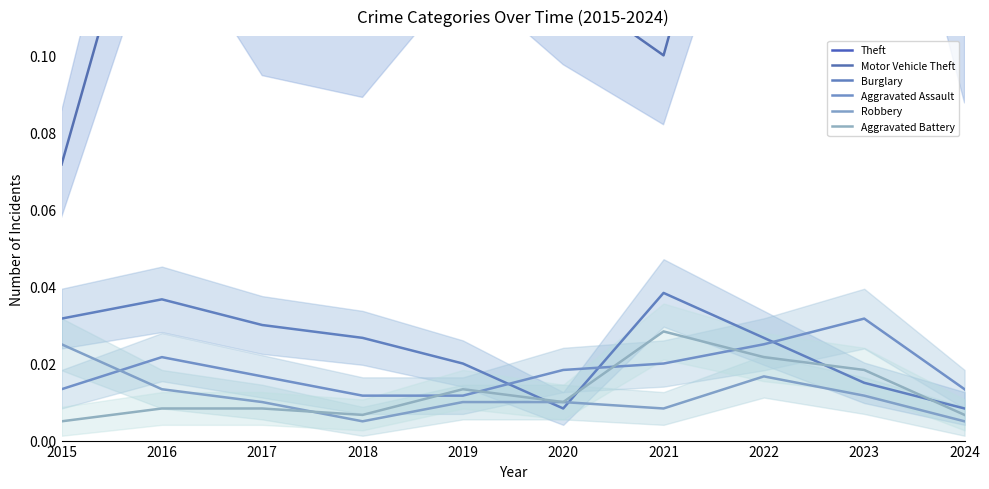

What value does the Theft series have at 2019?

0.8